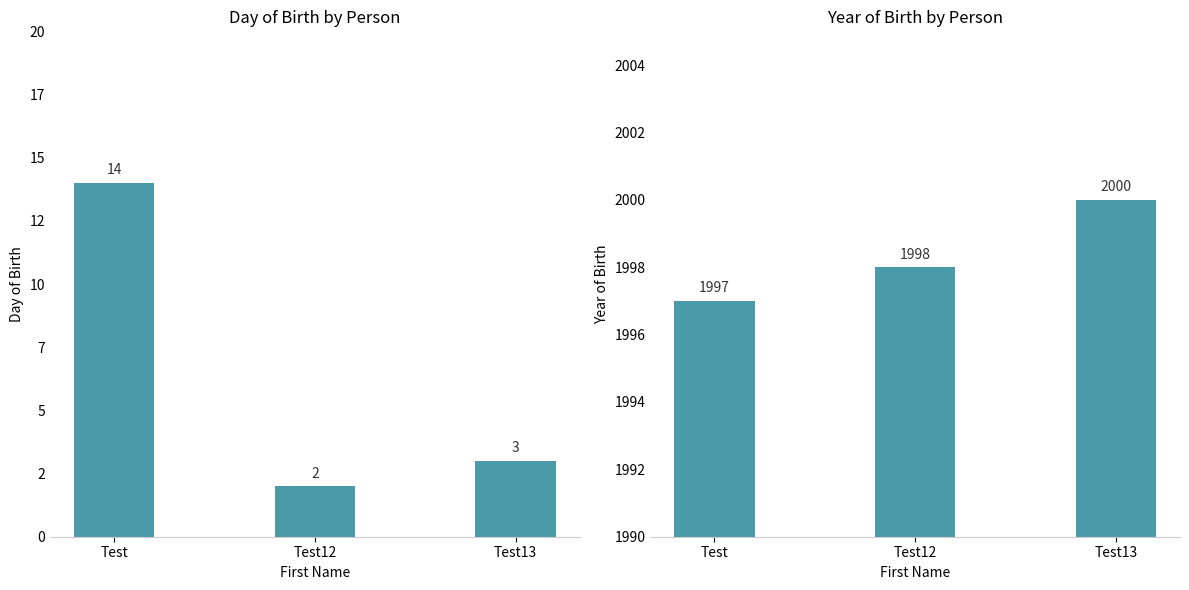

Is it true that dobday equals 3 at Test13?

True